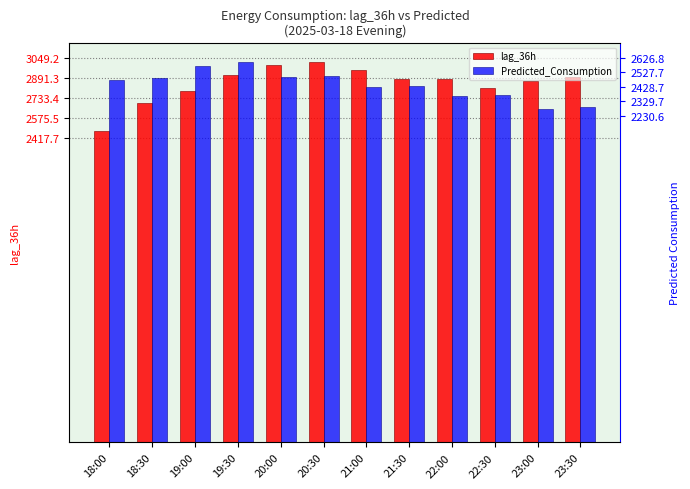

What is the average value of the lag_36h series?

2846.5